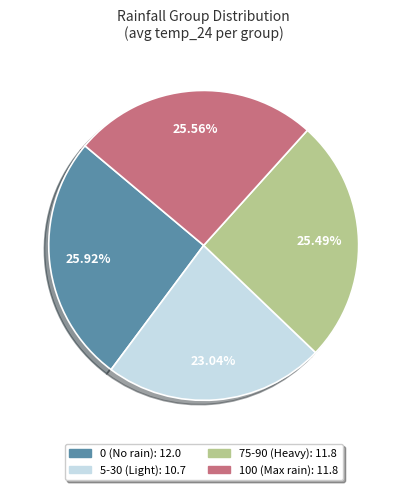

Does any single category account for the majority?

No